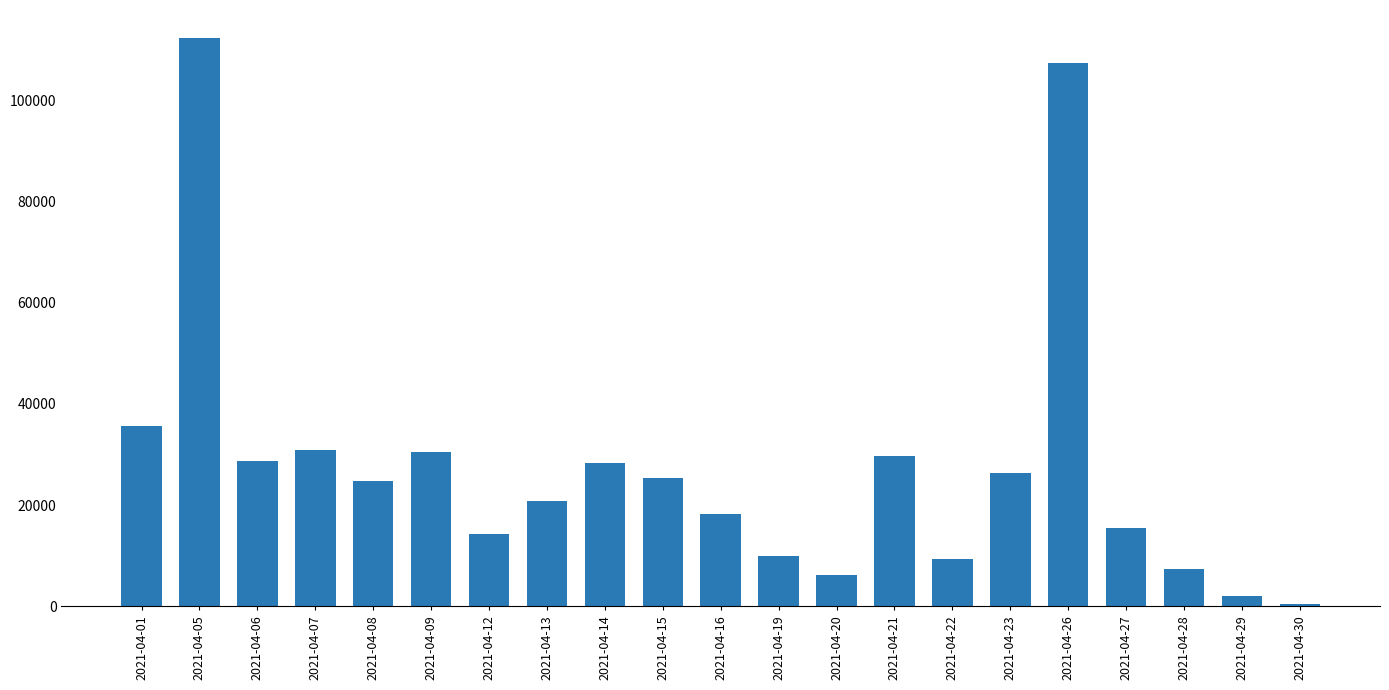

What is the value of the 4th bar from the left?

30783